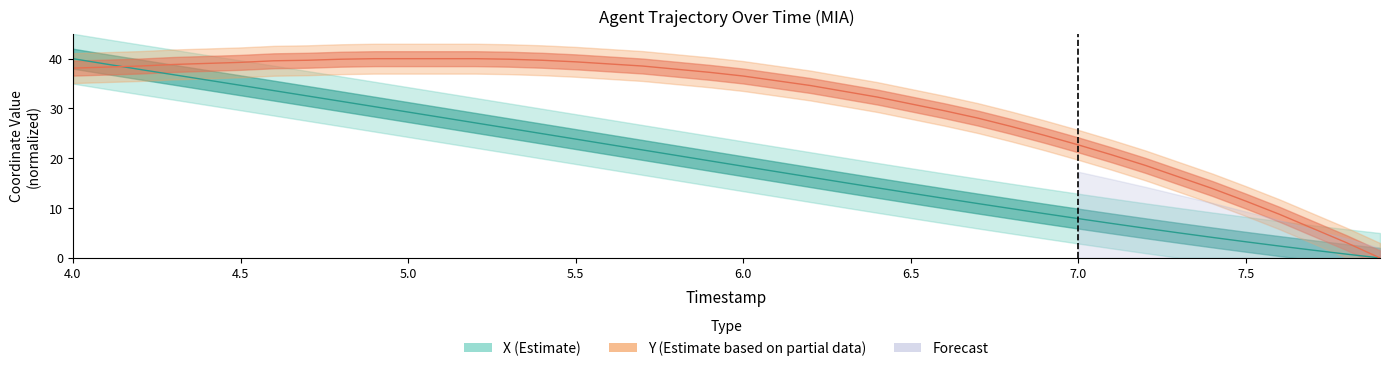

At how many categories does at least one series exceed 38?

18